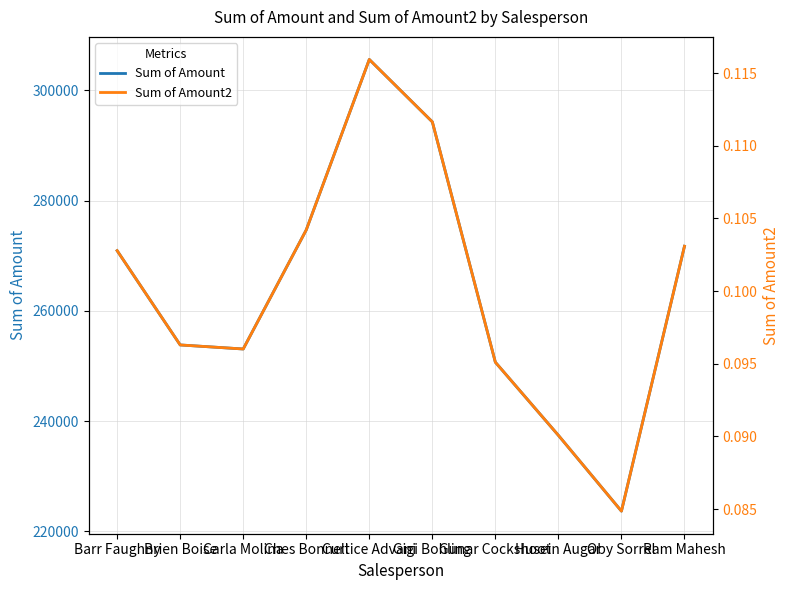

Is it true that Sum of Amount2 equals 0.1 at Brien Boise?

True